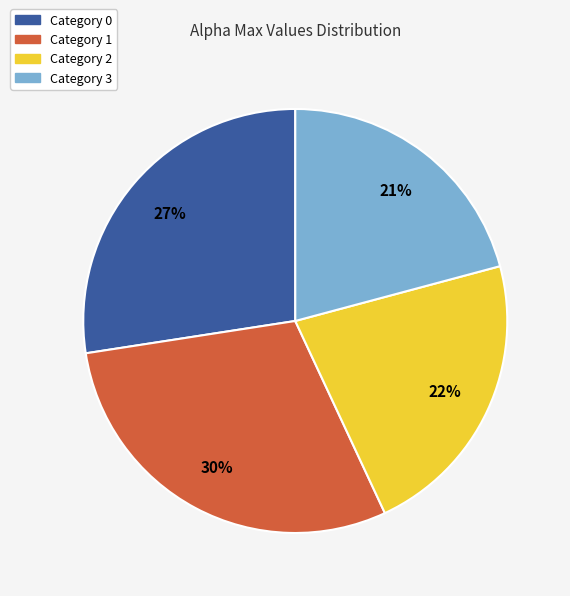

Is it true that Category 0 is 27% of the pie?

True